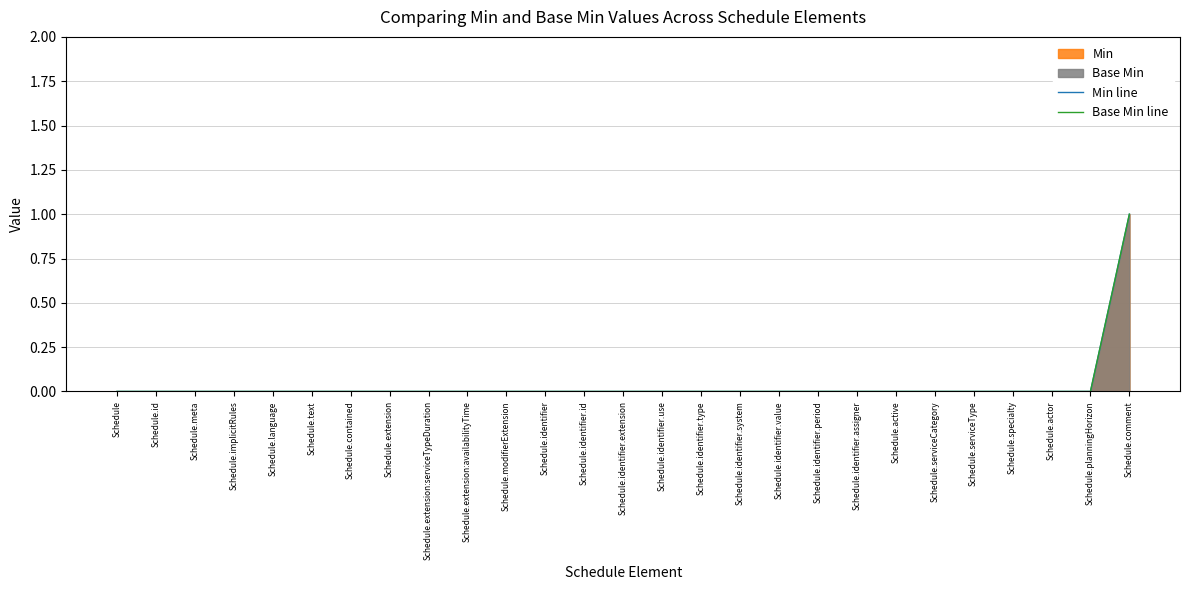

Between Schedule.meta and Schedule.implicitRules, which series saw the biggest shift?

Min line